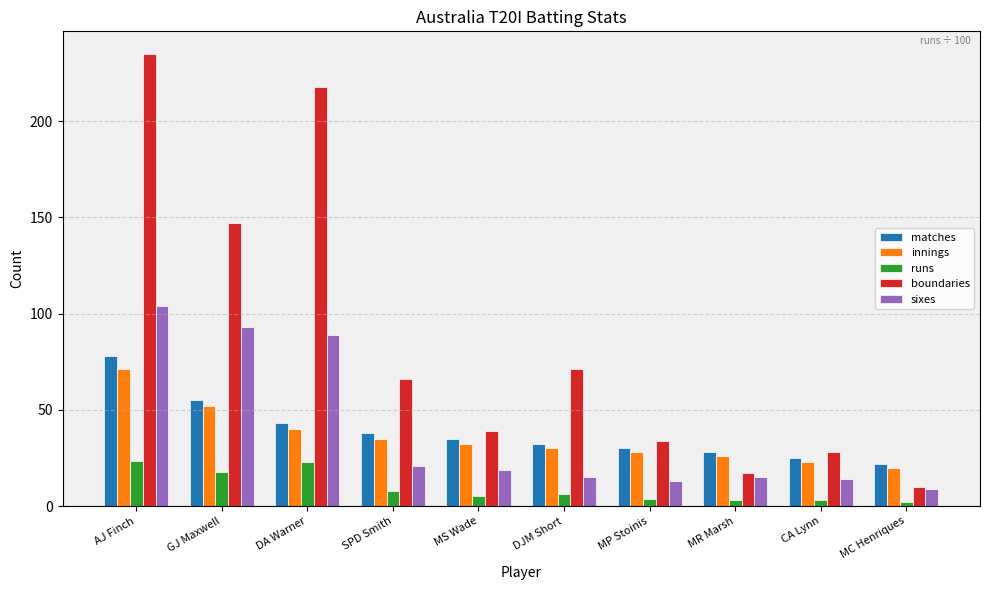

Between DA Warner and SPD Smith, which series saw the biggest shift?

boundaries